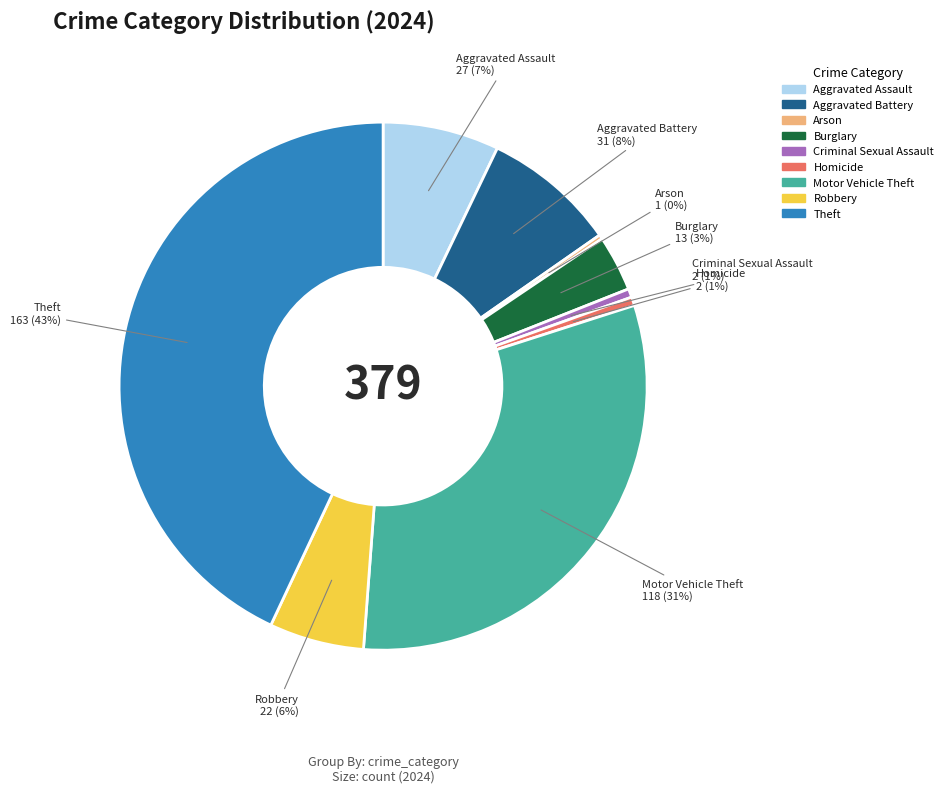

Does Burglary represent more than half of the total?

No